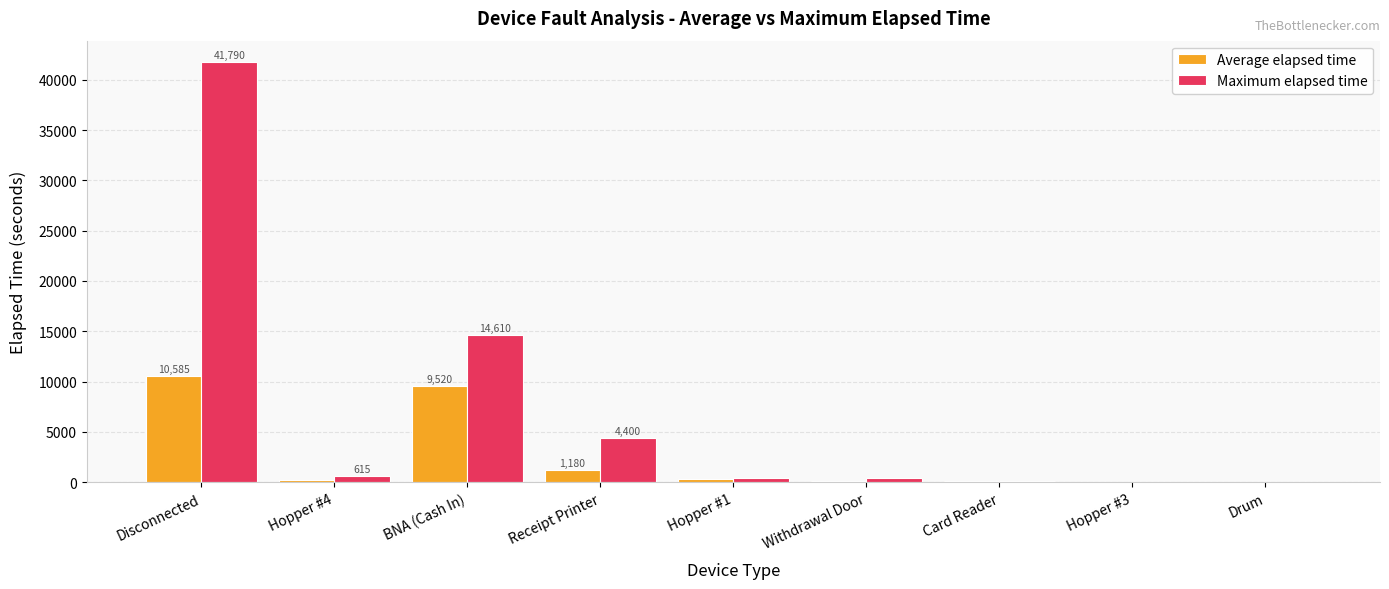

How many series are shown in this chart?

2